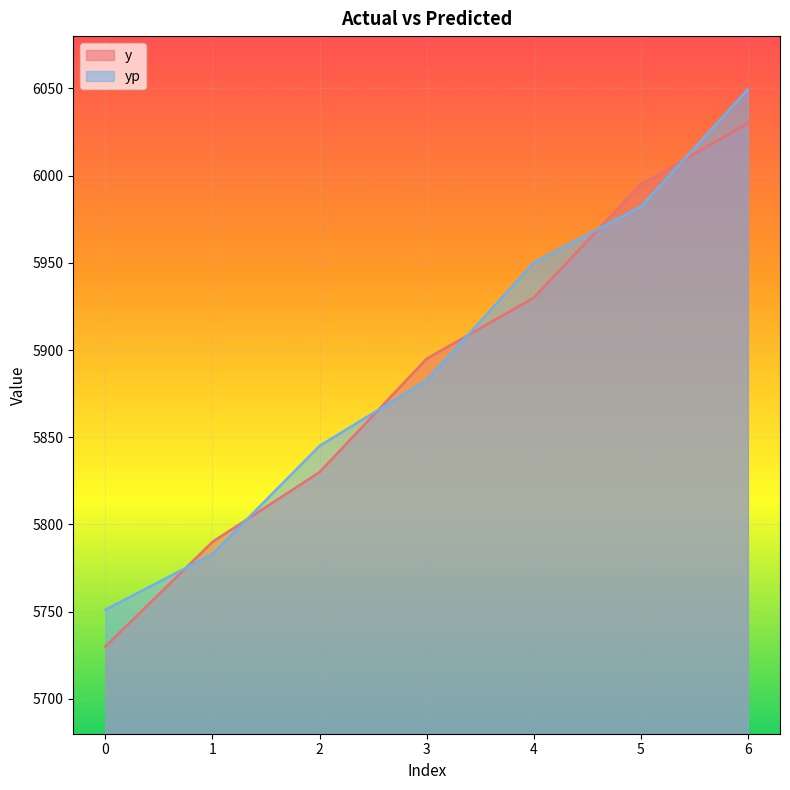

Which series has the largest range (max minus min)?

y